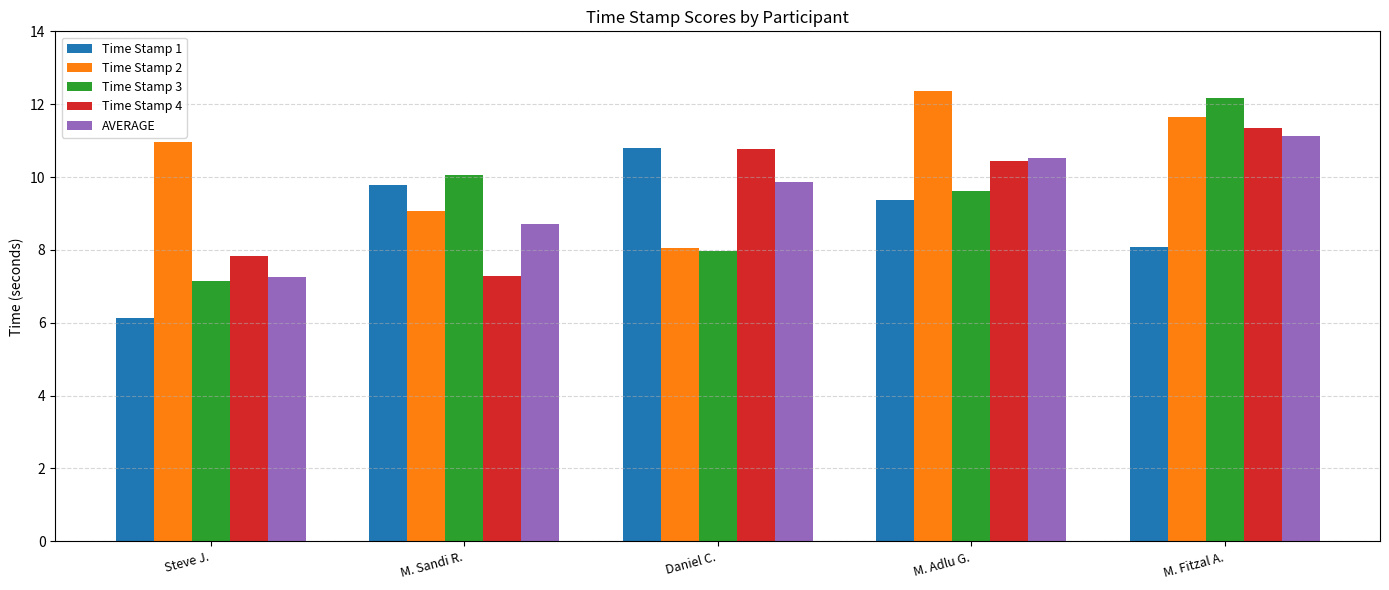

What is the difference between the maximum and second lowest values in the AVERAGE series?

2.4